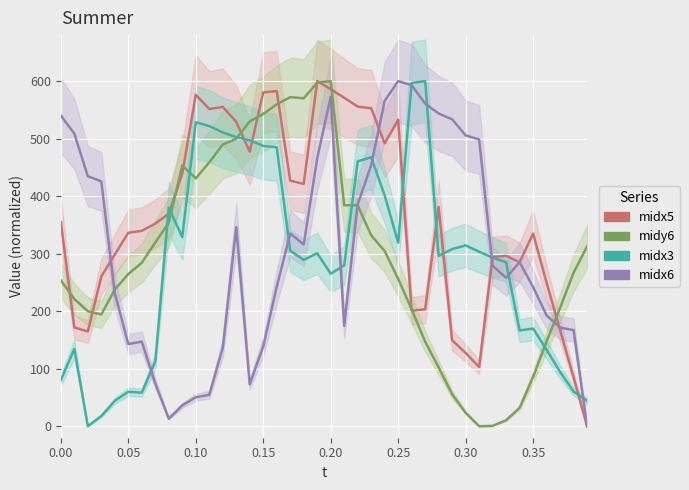

How many lines are shown in the chart?

4